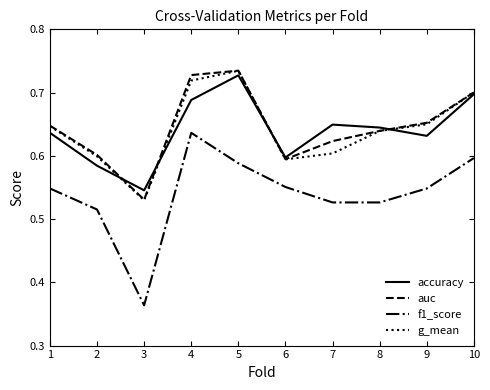

In accuracy, how many points are higher than both neighbors (excluding endpoints)?

2